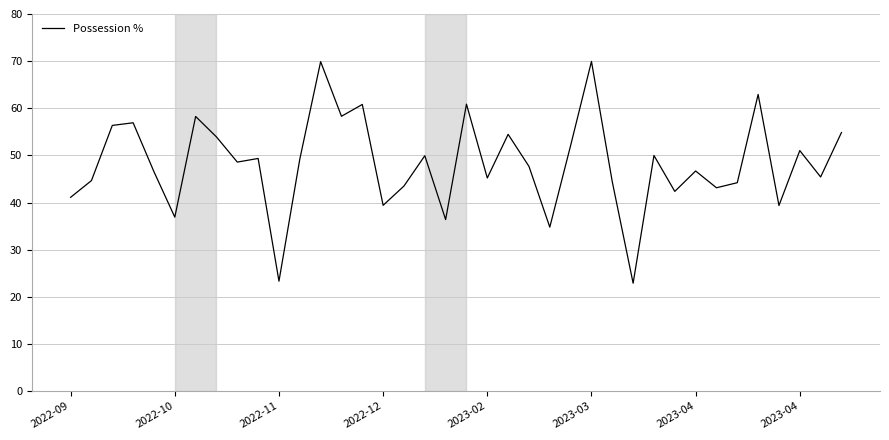

What is the minimum value shown in the chart?

22.9